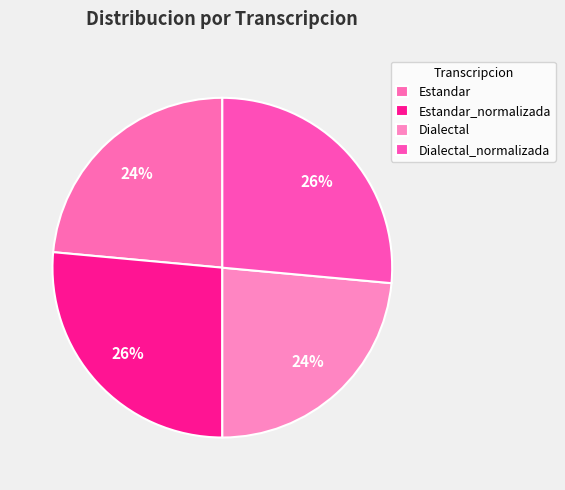

Which has a higher value, Dialectal_normalizada or Estandar?

Dialectal_normalizada